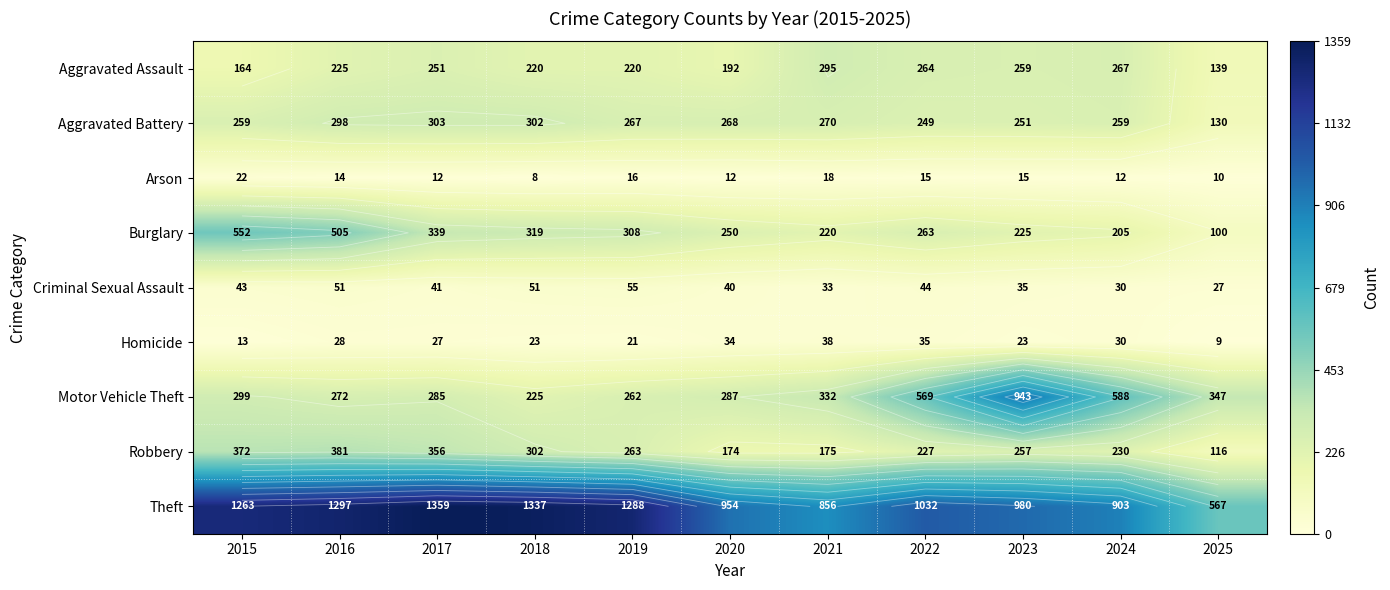

Between 2022 and 2024, which series saw the biggest shift?

Theft